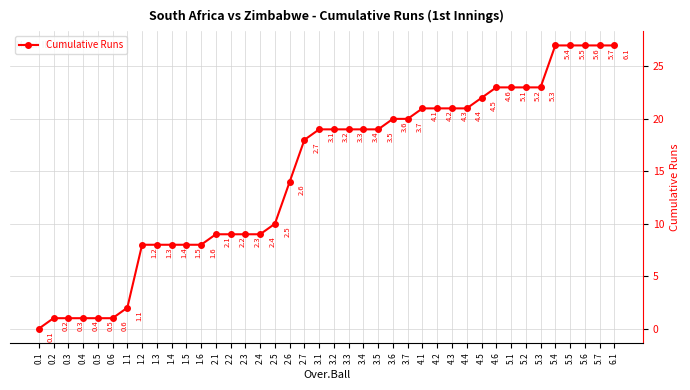

Which category has the lowest value across all series?

0.1